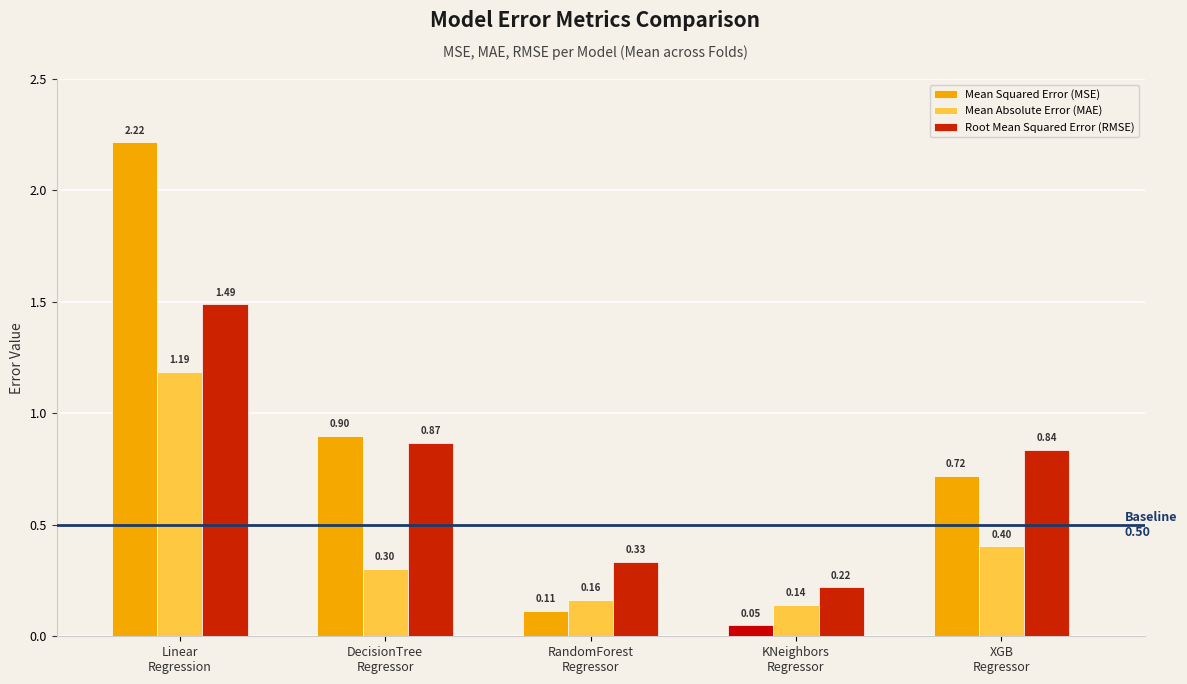

What is the difference between the second highest and minimum values in the Mean Absolute Error (MAE) series?

0.3